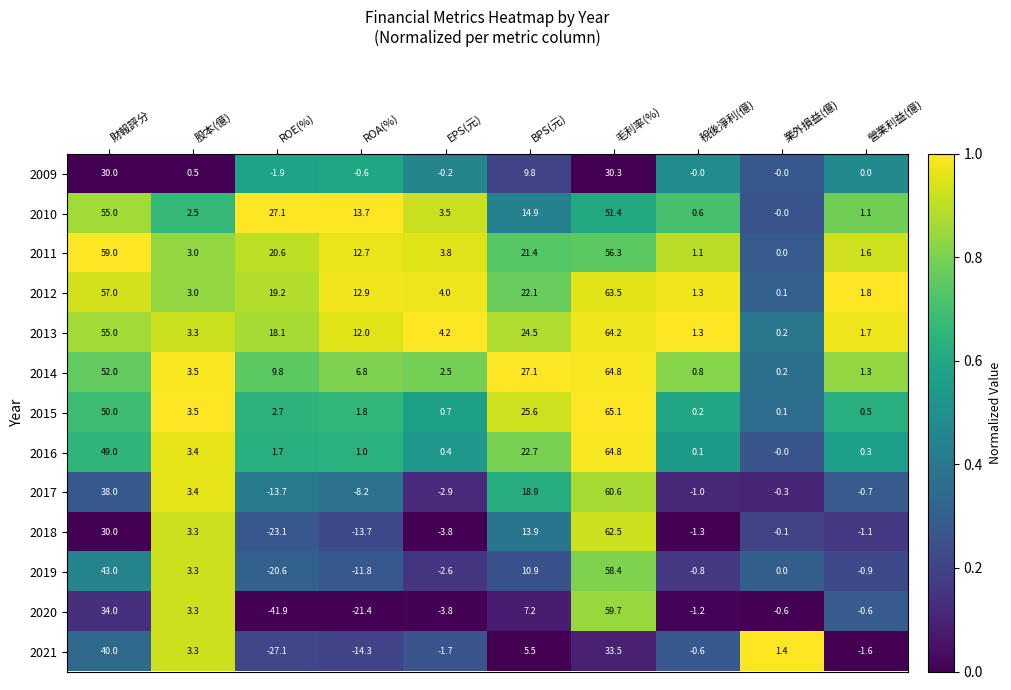

Which series changed the most between 財報評分 and 股本(億)?

2011